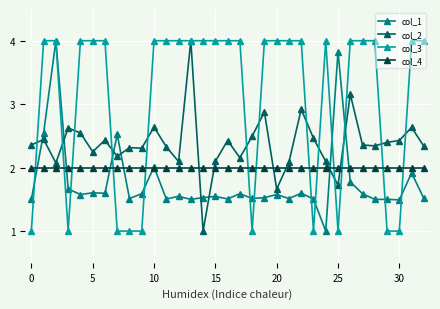

True or false: col_1 has more than 0 points higher than both neighbors.

True